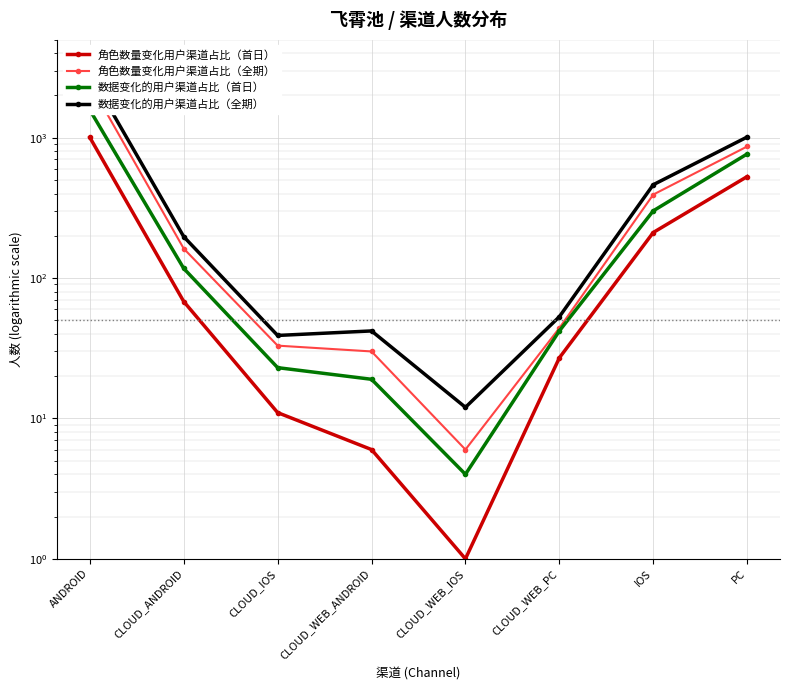

Where does the 角色数量变化用户渠道占比（全期） series first go above 162?

ANDROID